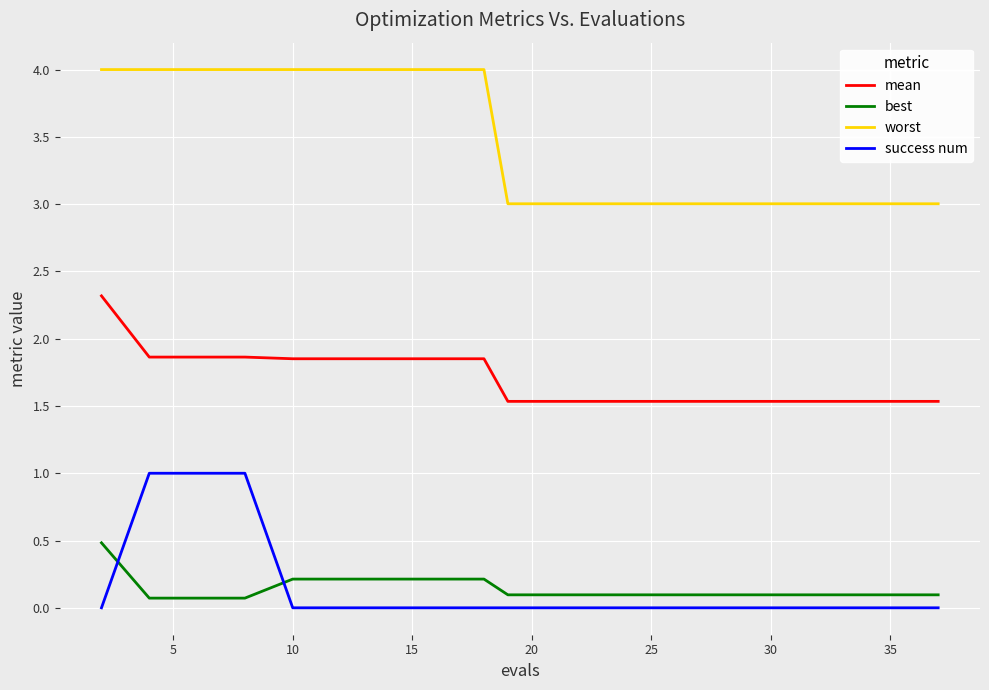

True or false: best and success num intersect in this chart.

True